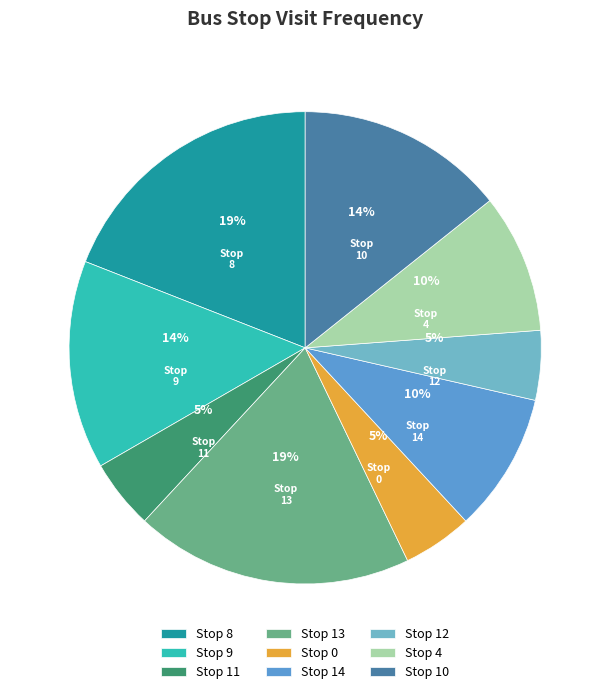

Is it true that Stop 14 is 10% of the pie?

True